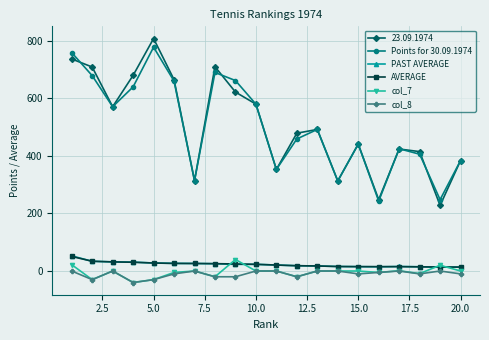

What is the difference between the second highest and second lowest values in the col_8 series?

30.0